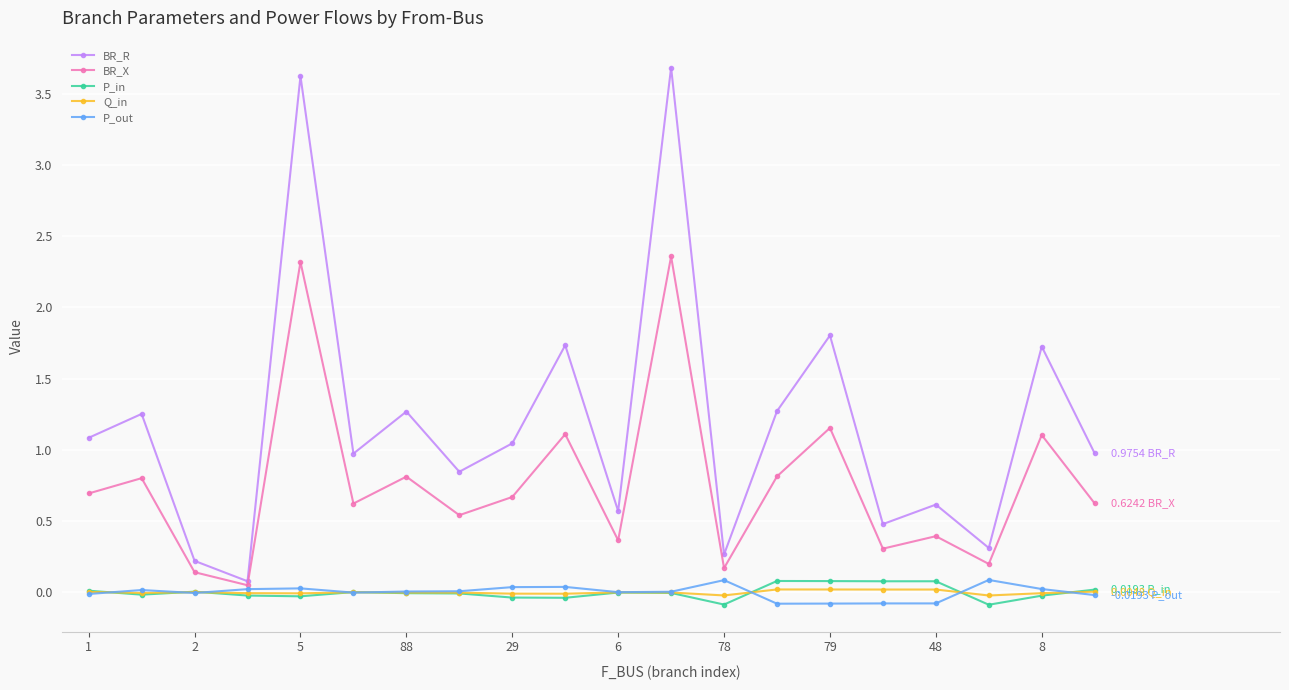

True or false: BR_X has more than 0 points higher than both neighbors.

True